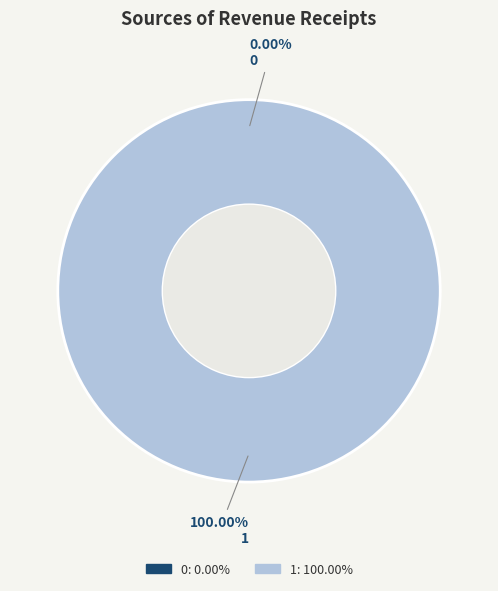

True or false: 1 accounts for 100% of the total.

True